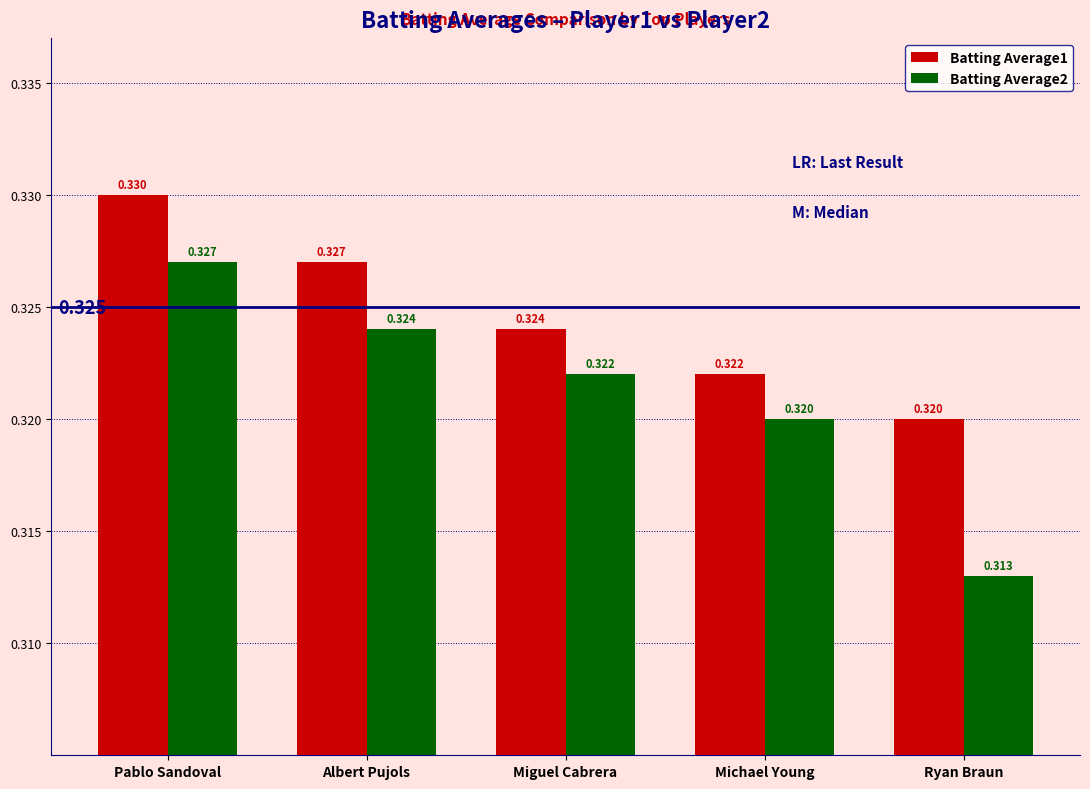

At which category is the sum across all series the highest?

Pablo Sandoval